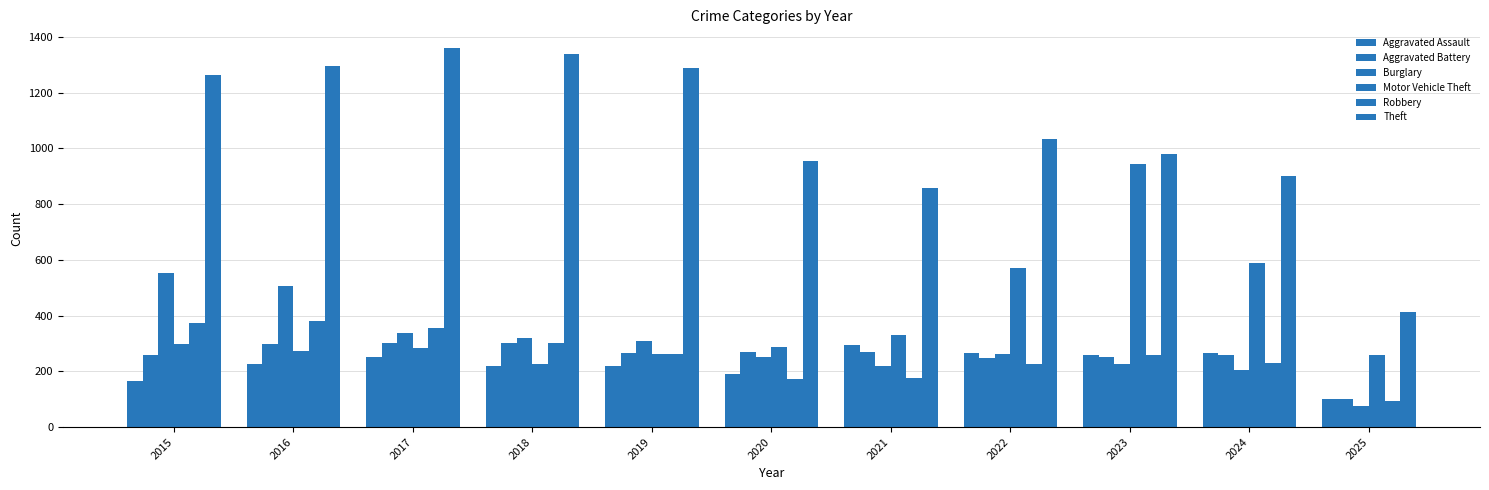

What is the sum of the Aggravated Battery values at 2024 and 2025?

359